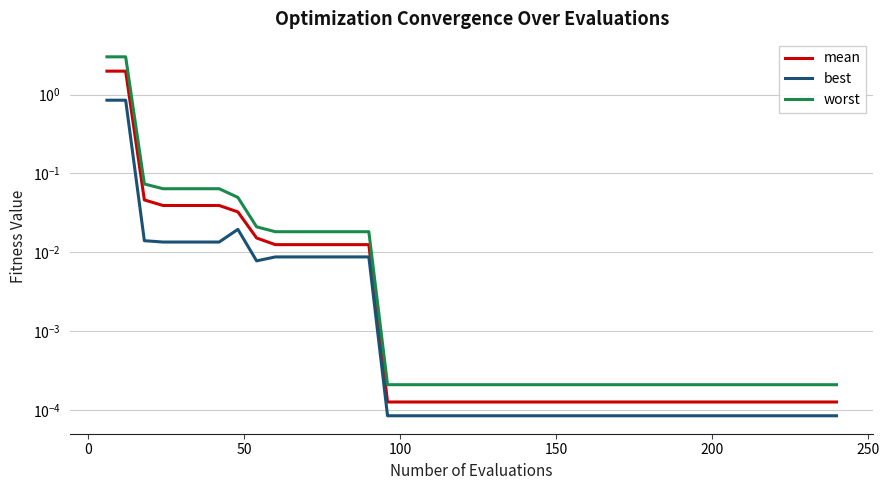

Which series has the widest spread of values?

worst